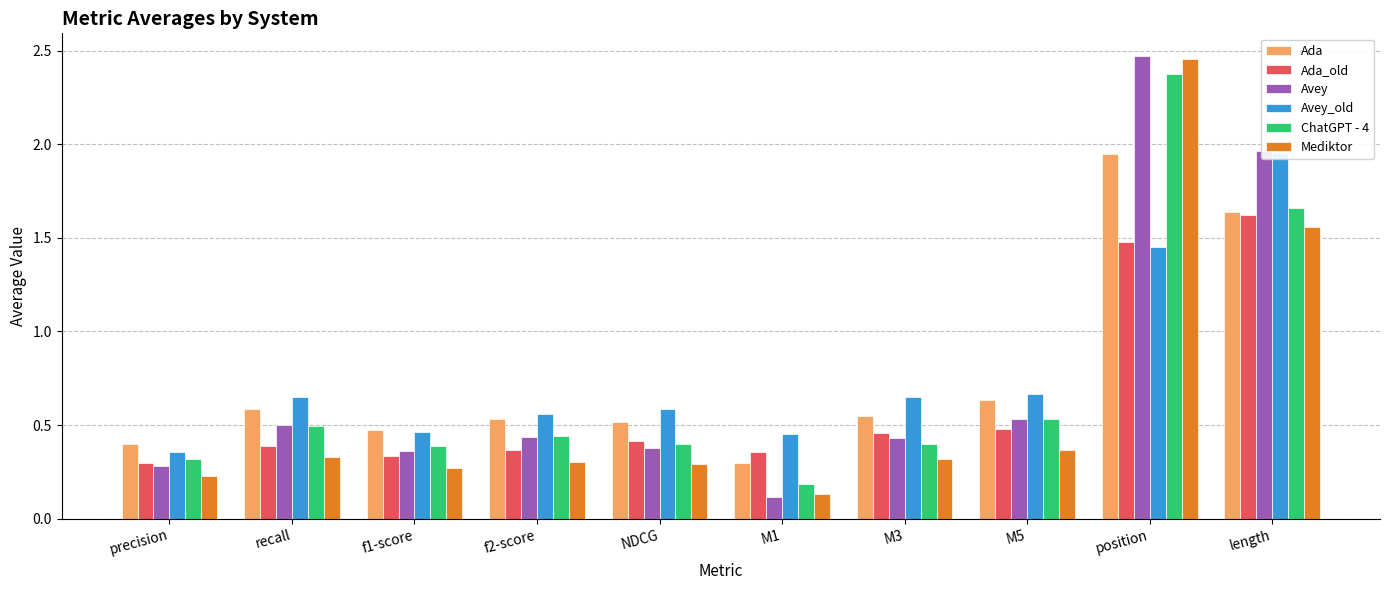

Which category has the lowest value in the Ada_old series?

precision